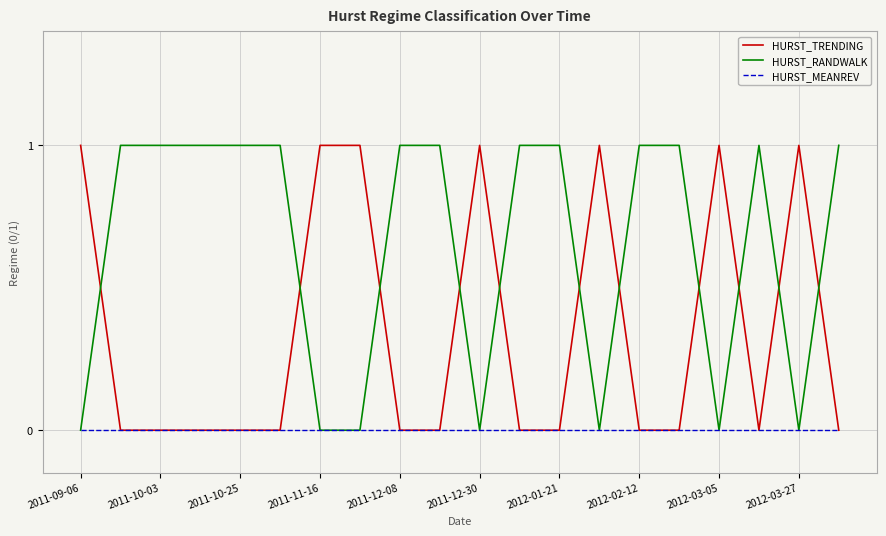

Which series ends up on top after the final intersection of HURST_RANDWALK and HURST_TRENDING?

HURST_RANDWALK